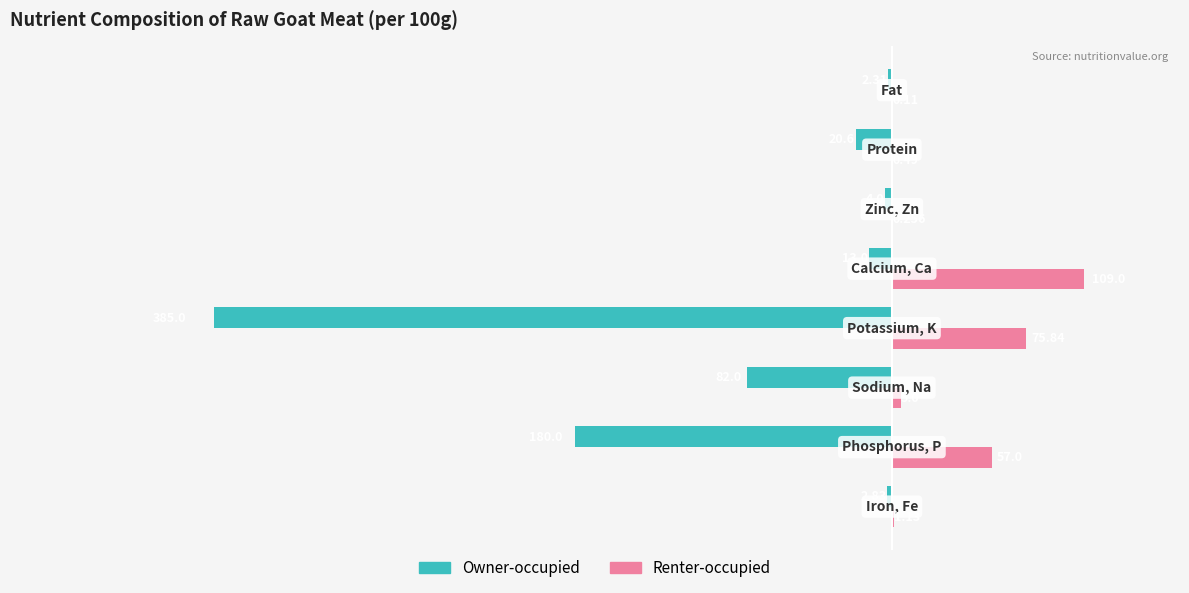

Which series has the largest total across all categories?

Renter-occupied